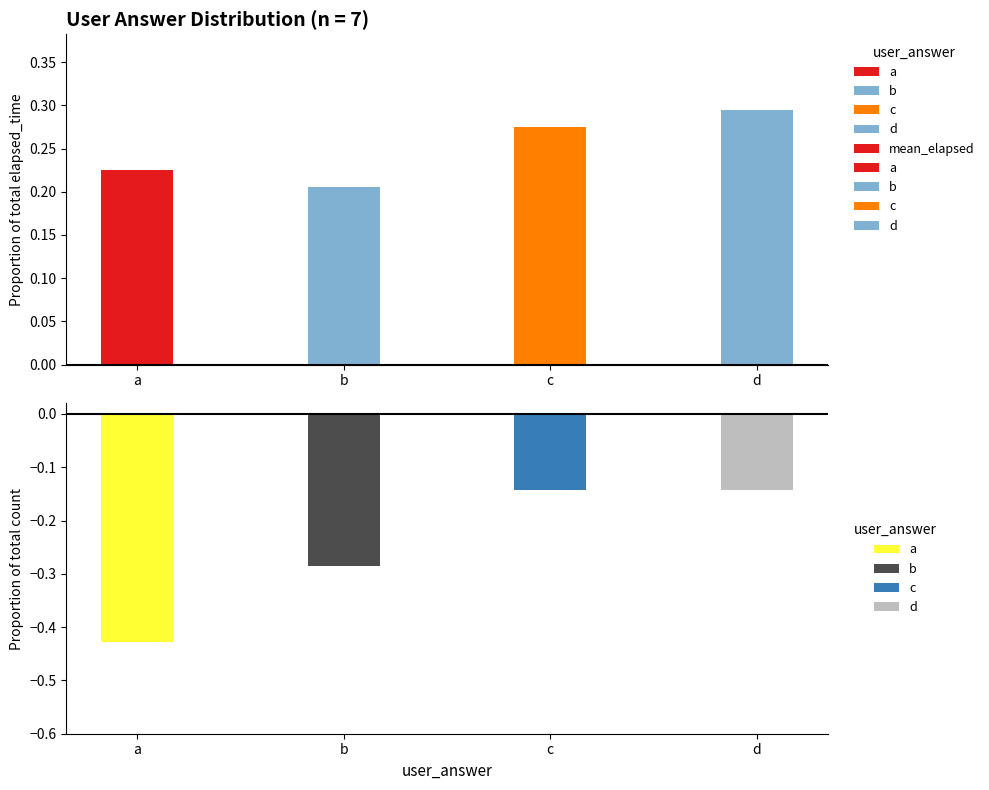

List the labels in order of value, largest first.

d, c, a, b